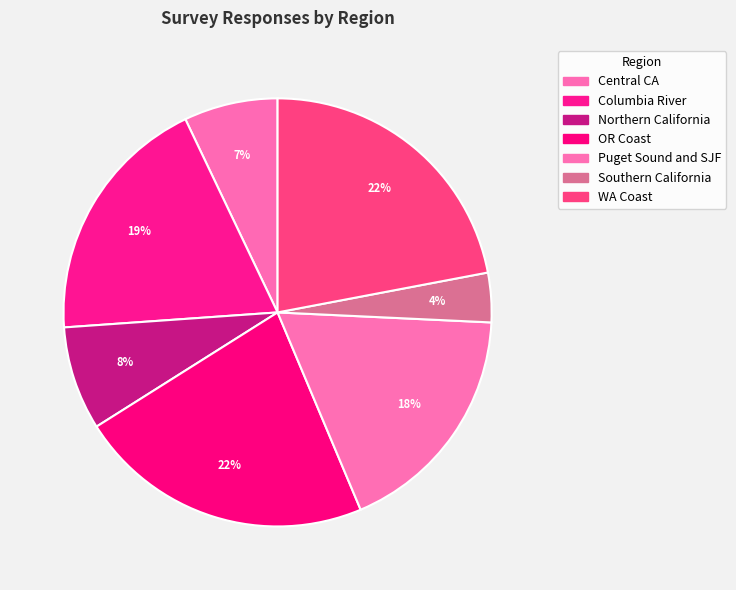

Does Northern California account for over 50% of the chart?

No